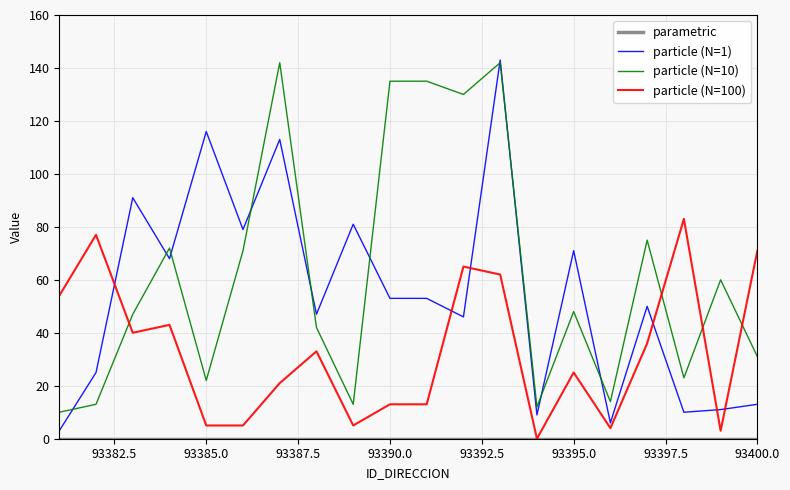

Which series has the widest spread of values?

particle (N=1)